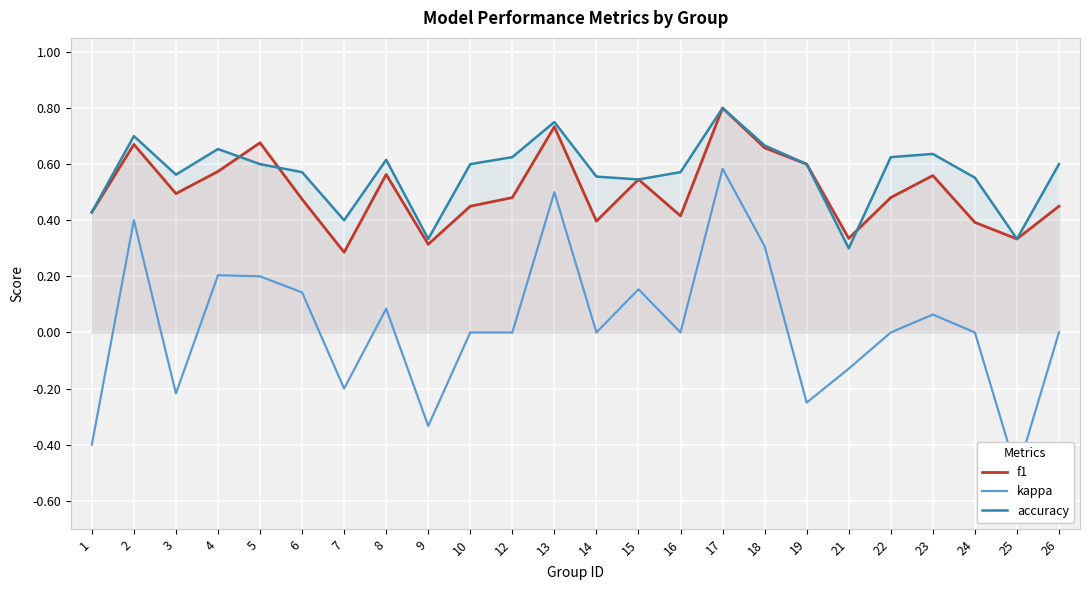

What is the difference between the f1 values at 26 and 4?

0.1